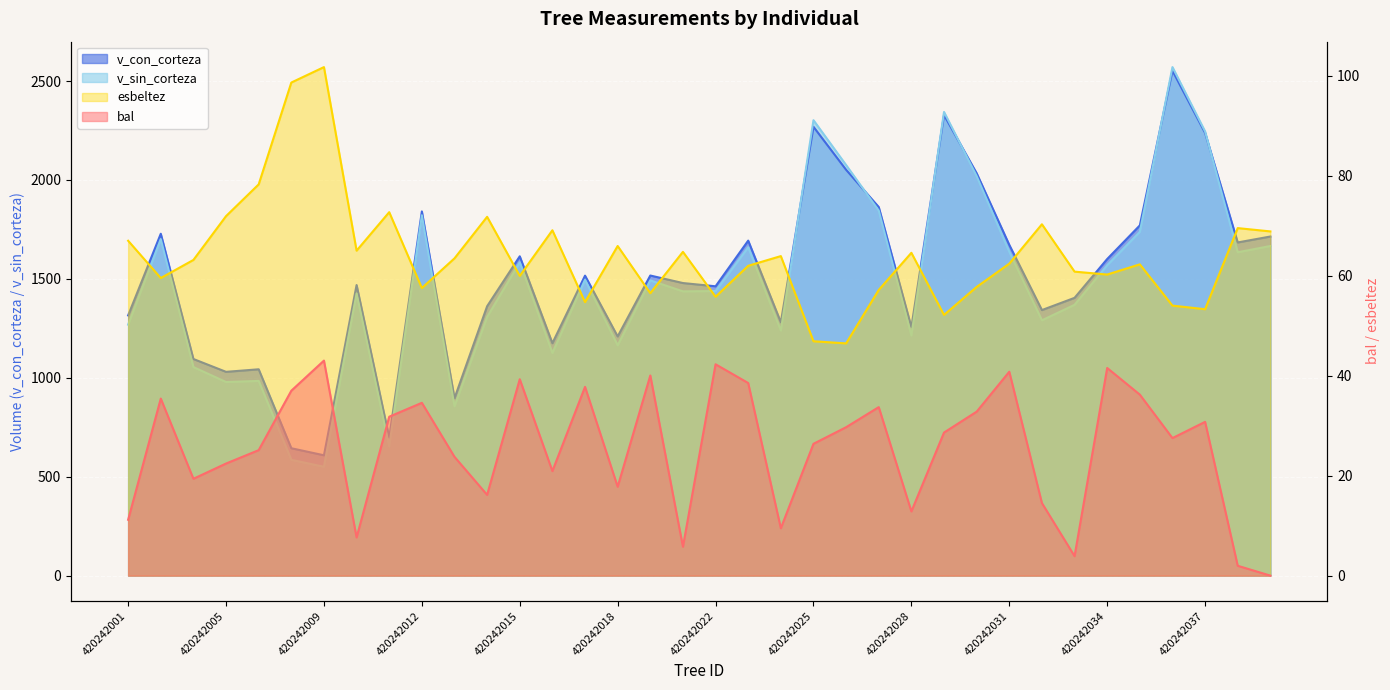

At which label does bal reach its minimum?

420242039